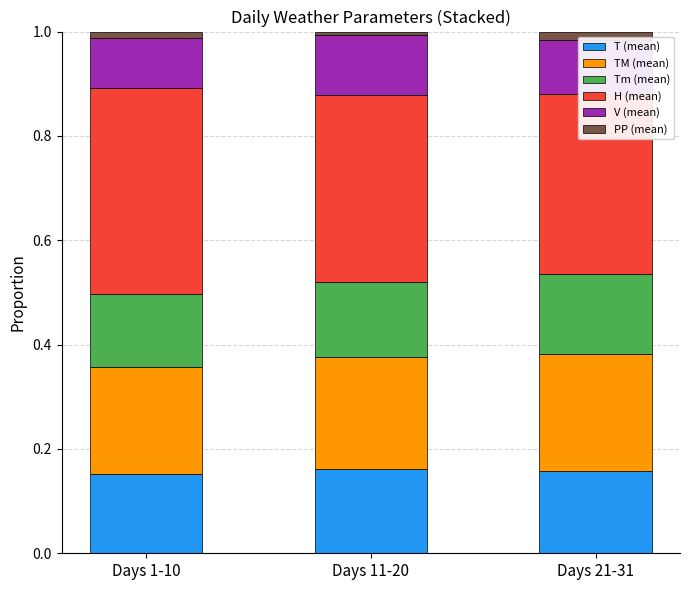

Reading right to left, extract all data points from this chart.

T (mean): 0.2	0.2	0.2
TM (mean): 0.2	0.2	0.2
Tm (mean): 0.2	0.1	0.1
H (mean): 0.3	0.4	0.4
V (mean): 0.1	0.1	0.1
PP (mean): 0.0	0.0	0.0